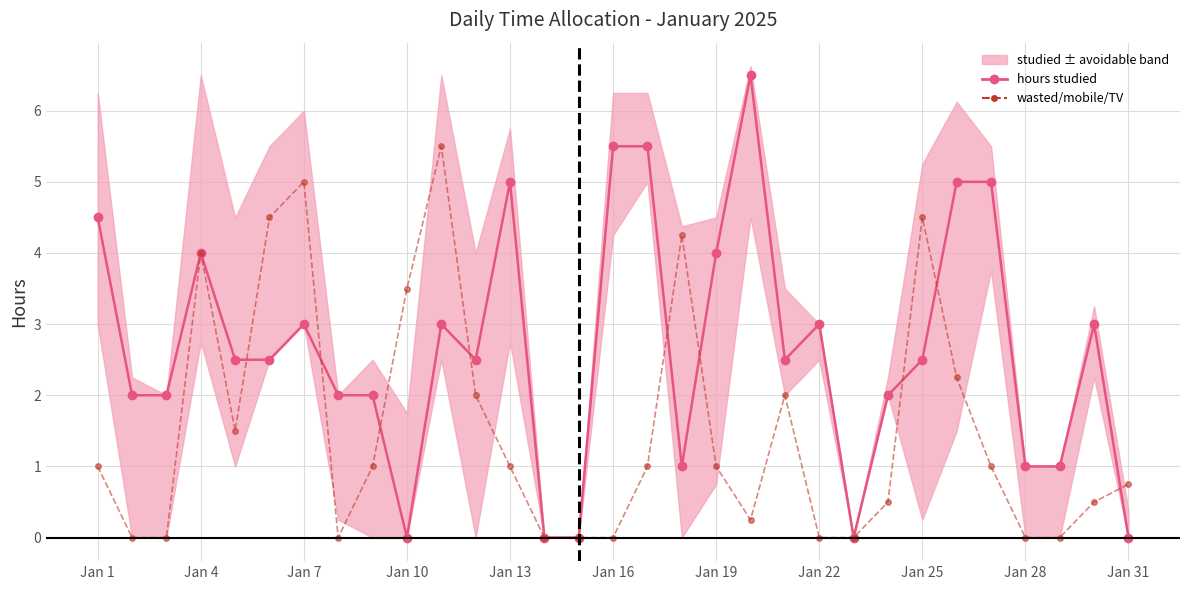

Rank the series by their maximum value, from lowest to highest.

wasted/mobile/TV, hours studied